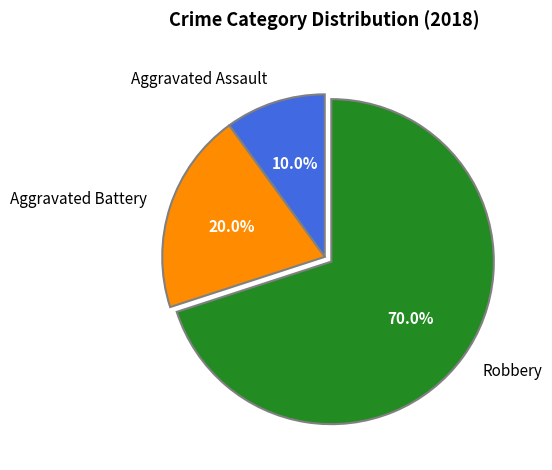

Which has a higher value, Aggravated Assault or Robbery?

Robbery